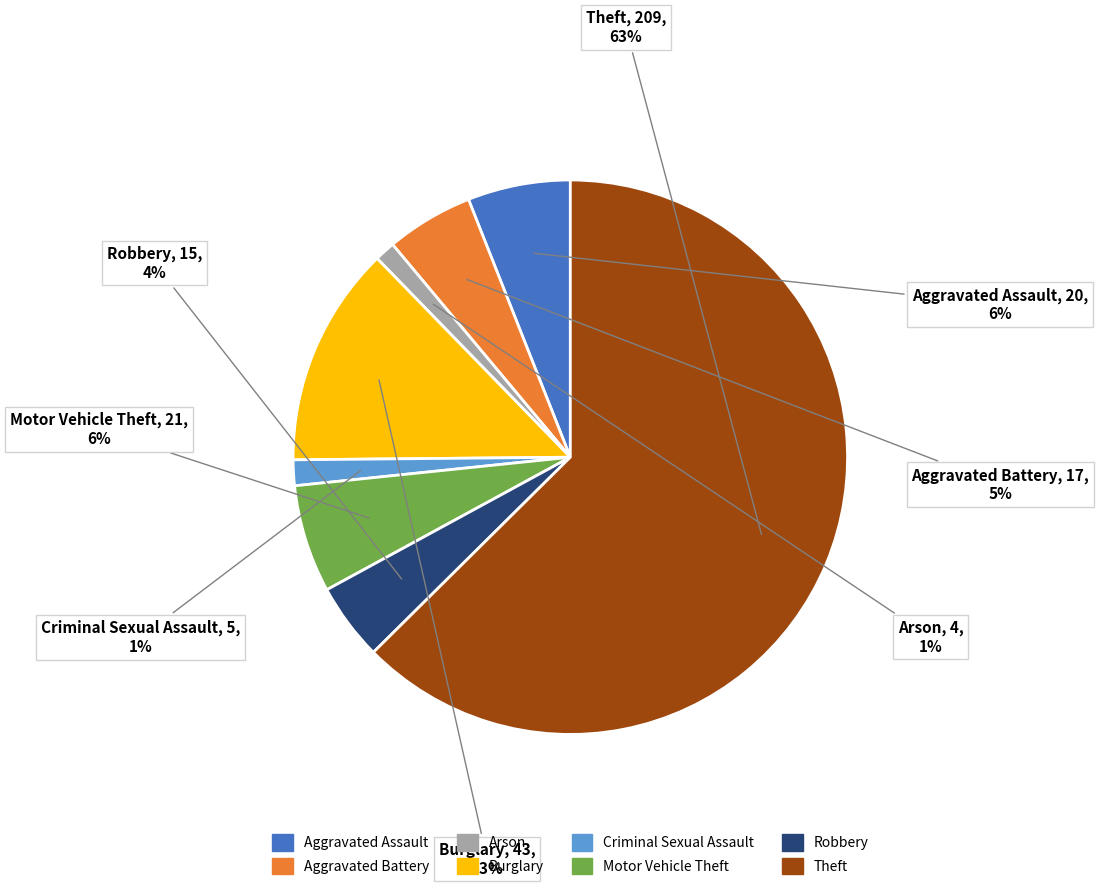

To the nearest percent, what is the average slice percentage?

12%